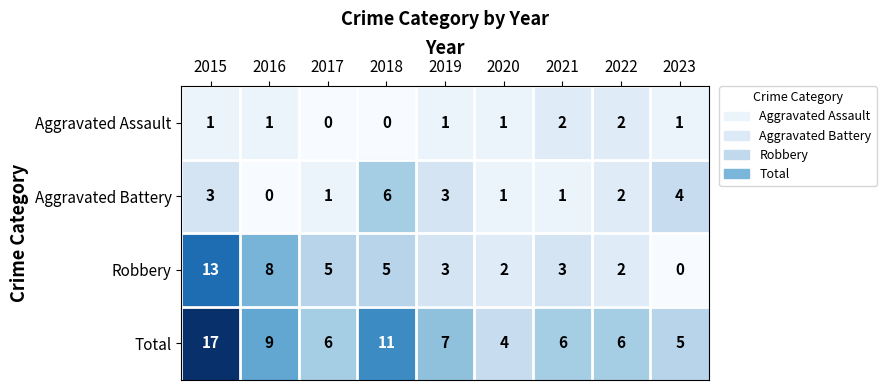

List the series in order of their peak value, highest first.

Total, Robbery, Aggravated Battery, Aggravated Assault